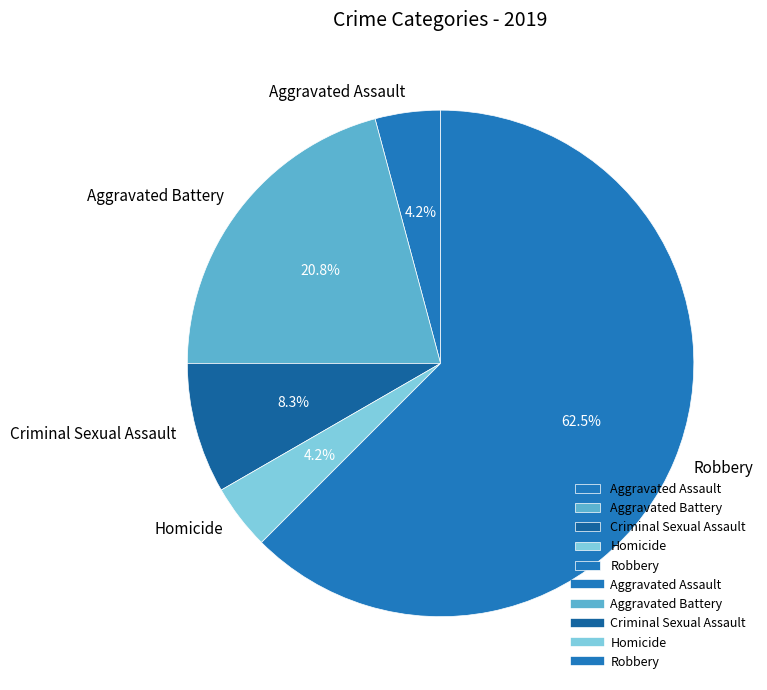

Which slice is the largest?

Robbery